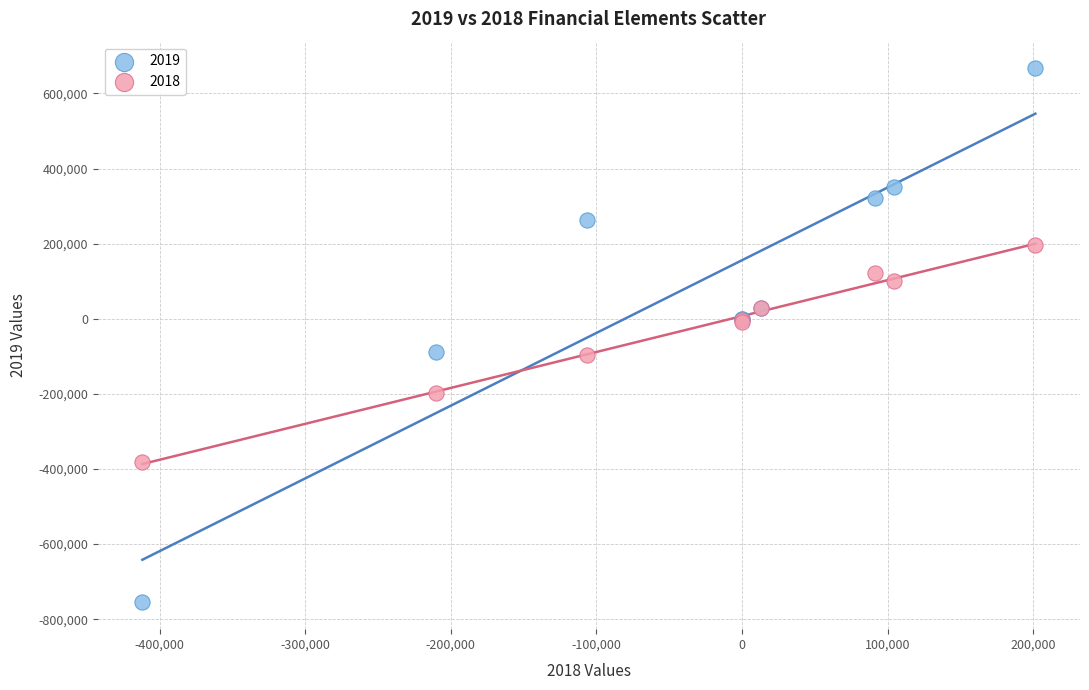

Which series contains the lowest Y value?

2019